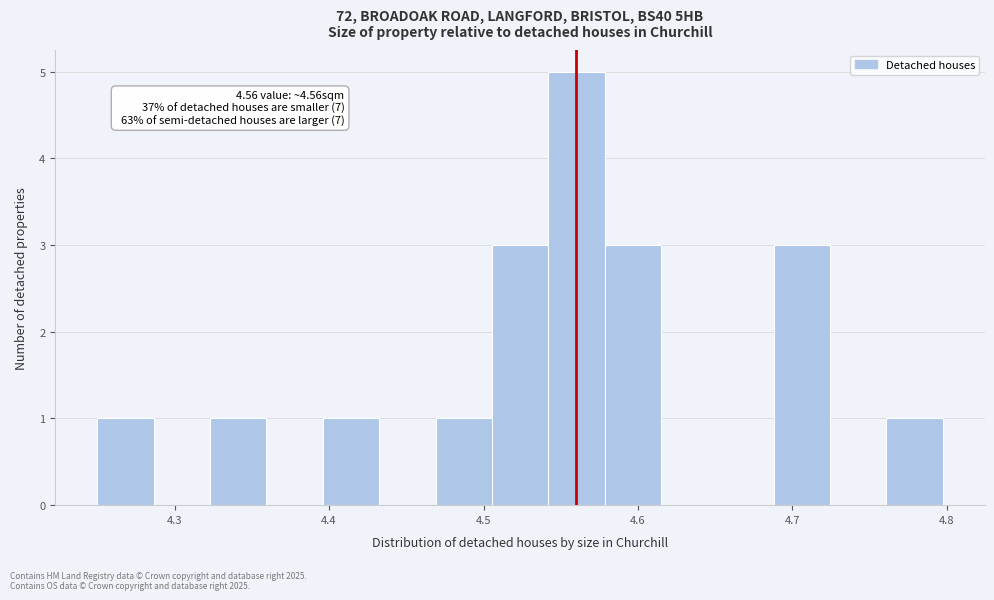

Read against the x-axis, roughly where is the centre of the tallest bar?

4.56